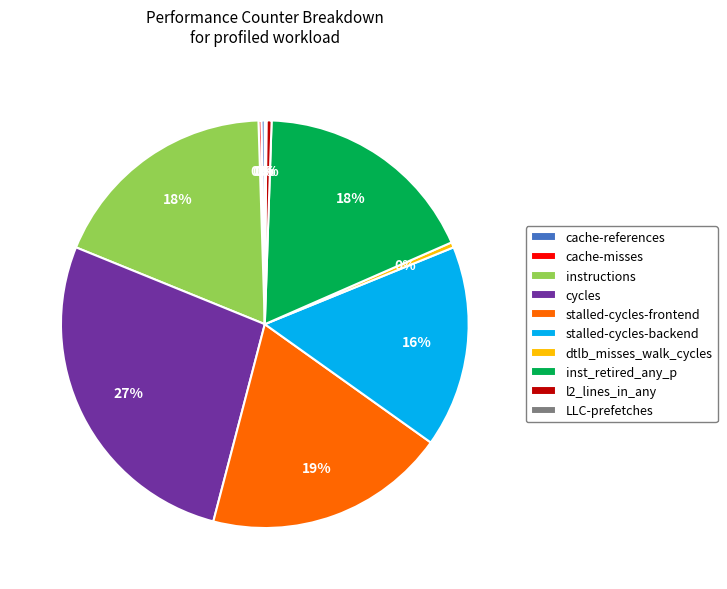

Is the sum of stalled-cycles-backend and inst_retired_any_p greater than half?

No